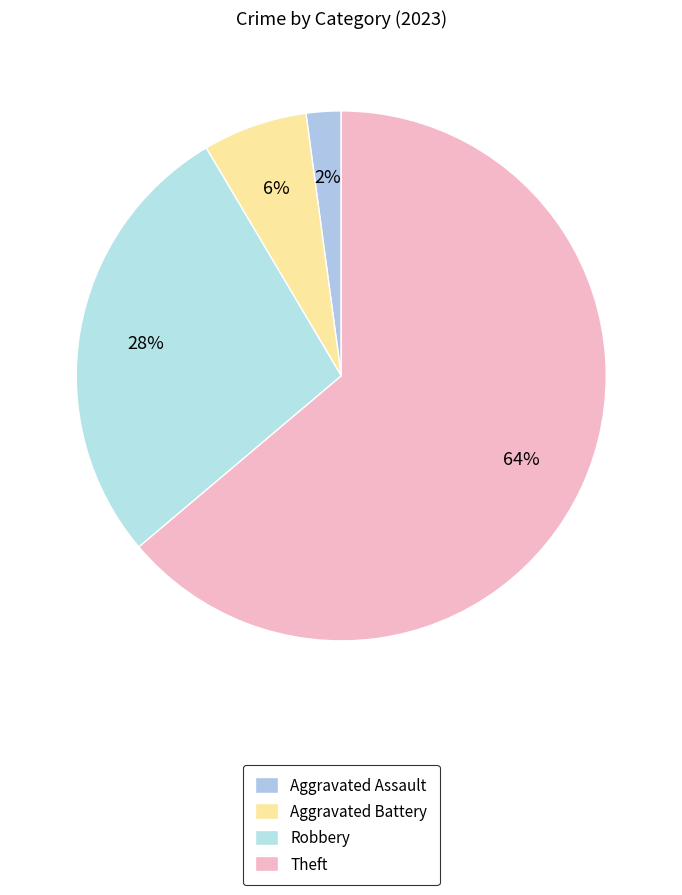

How many segments does this pie chart have?

4